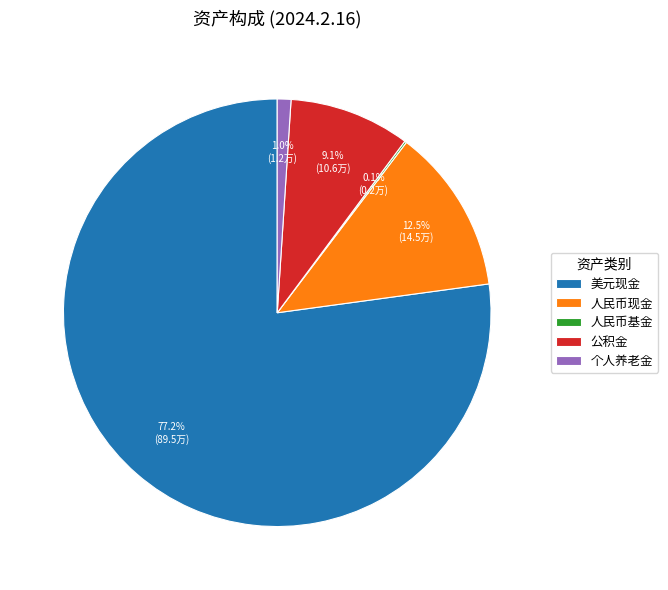

Between 美元现金 and 人民币现金, which is larger?

美元现金